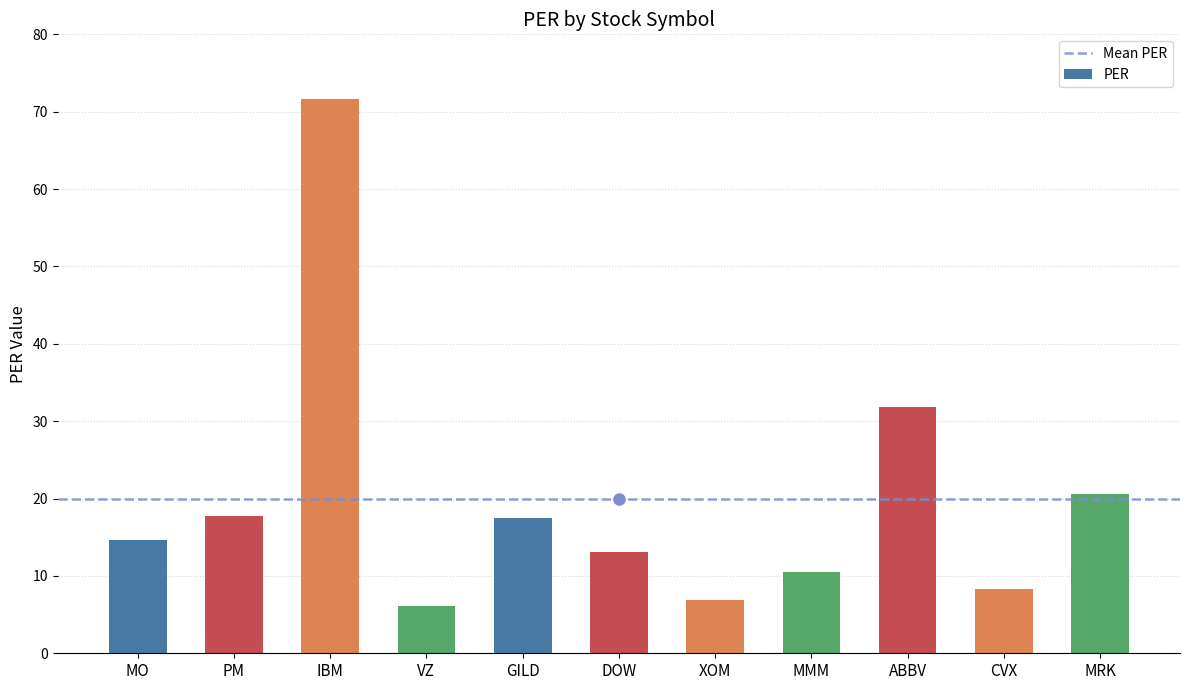

At which label is the value closest to 38?

ABBV